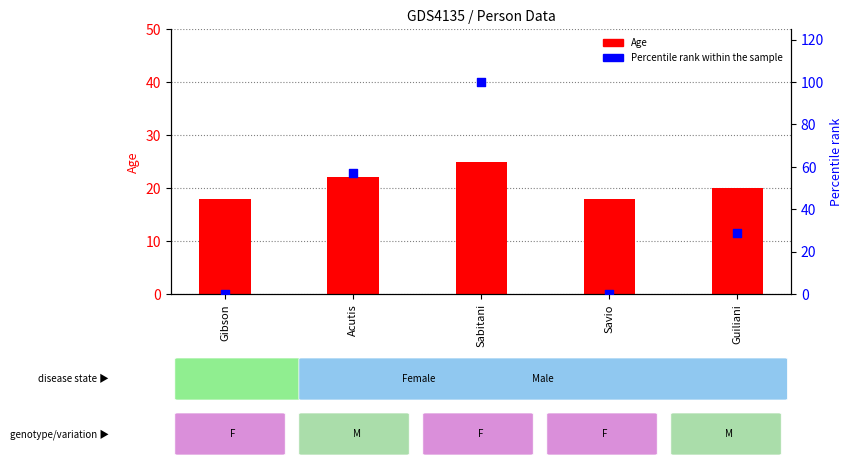

Which series has the widest spread of Y values?

Percentile rank within the sample